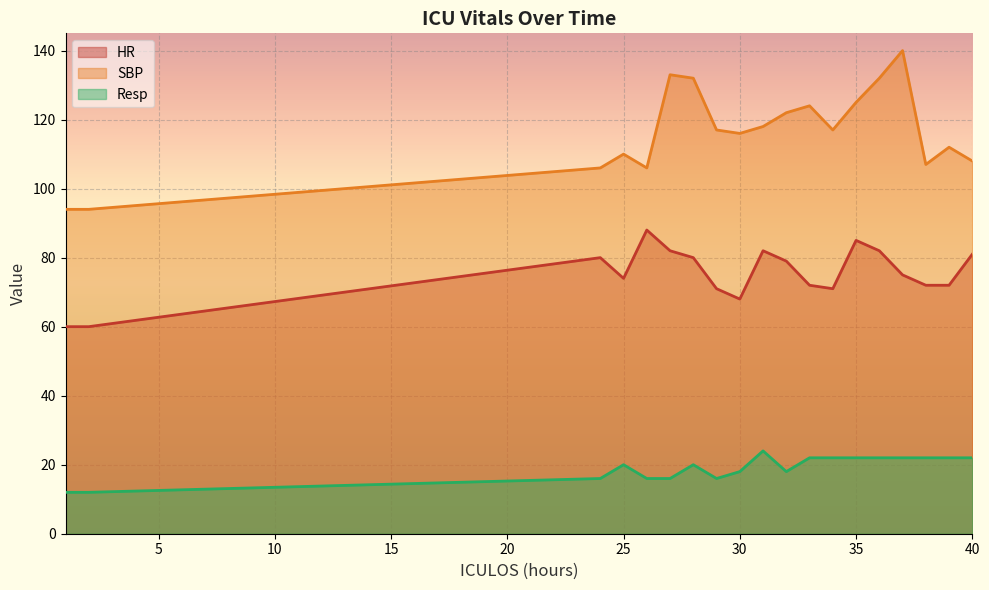

Between 10 and 38, which is larger?

38